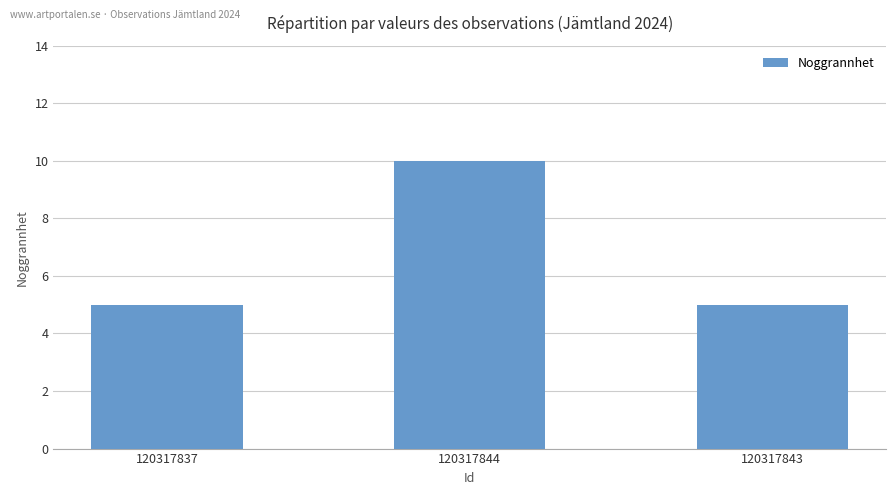

Are the bars grouped side by side (vs. stacked)?

No